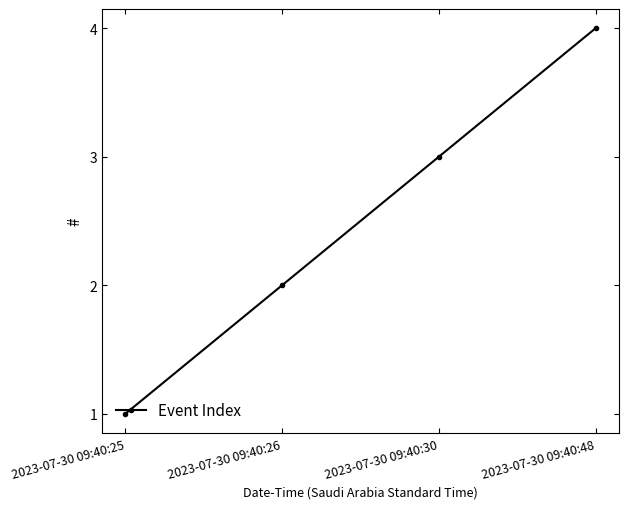

Which has a higher value, 2023-07-30 09:40:25 or 2023-07-30 09:40:26?

2023-07-30 09:40:26